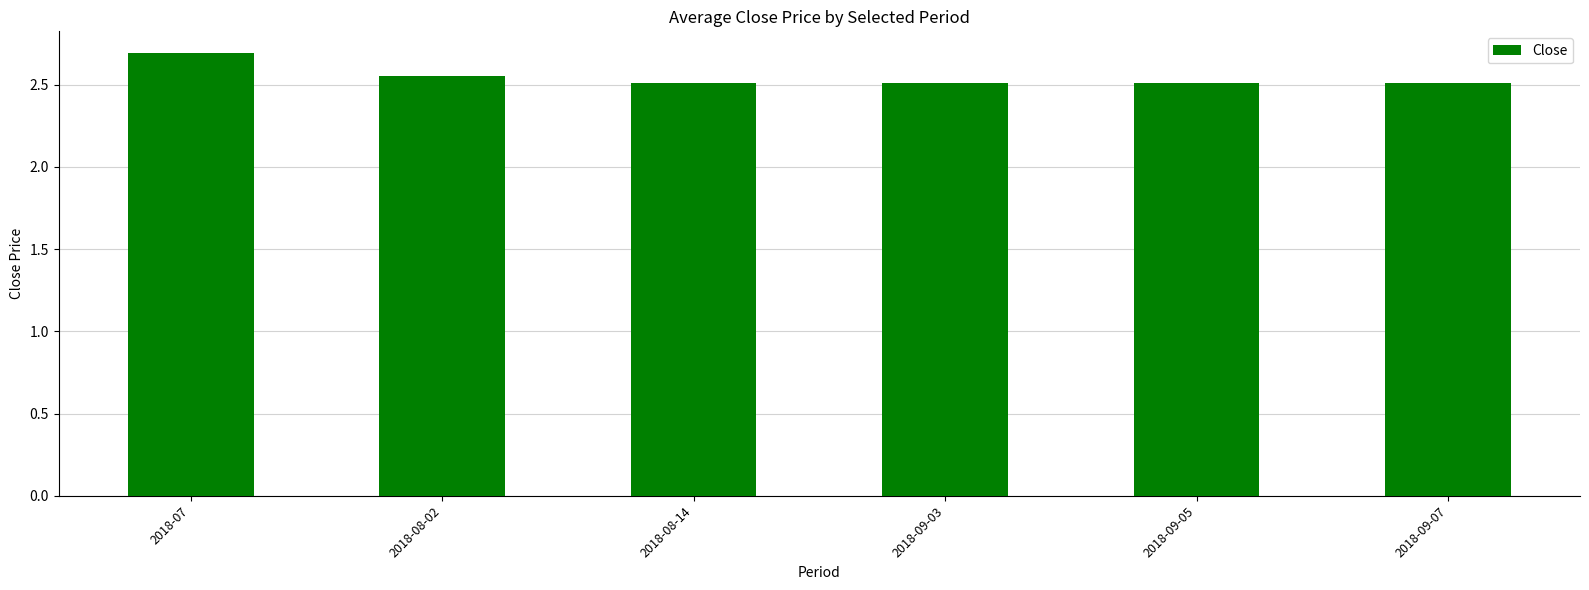

Is it true that the value at 2018-09-07 is 2.5?

True